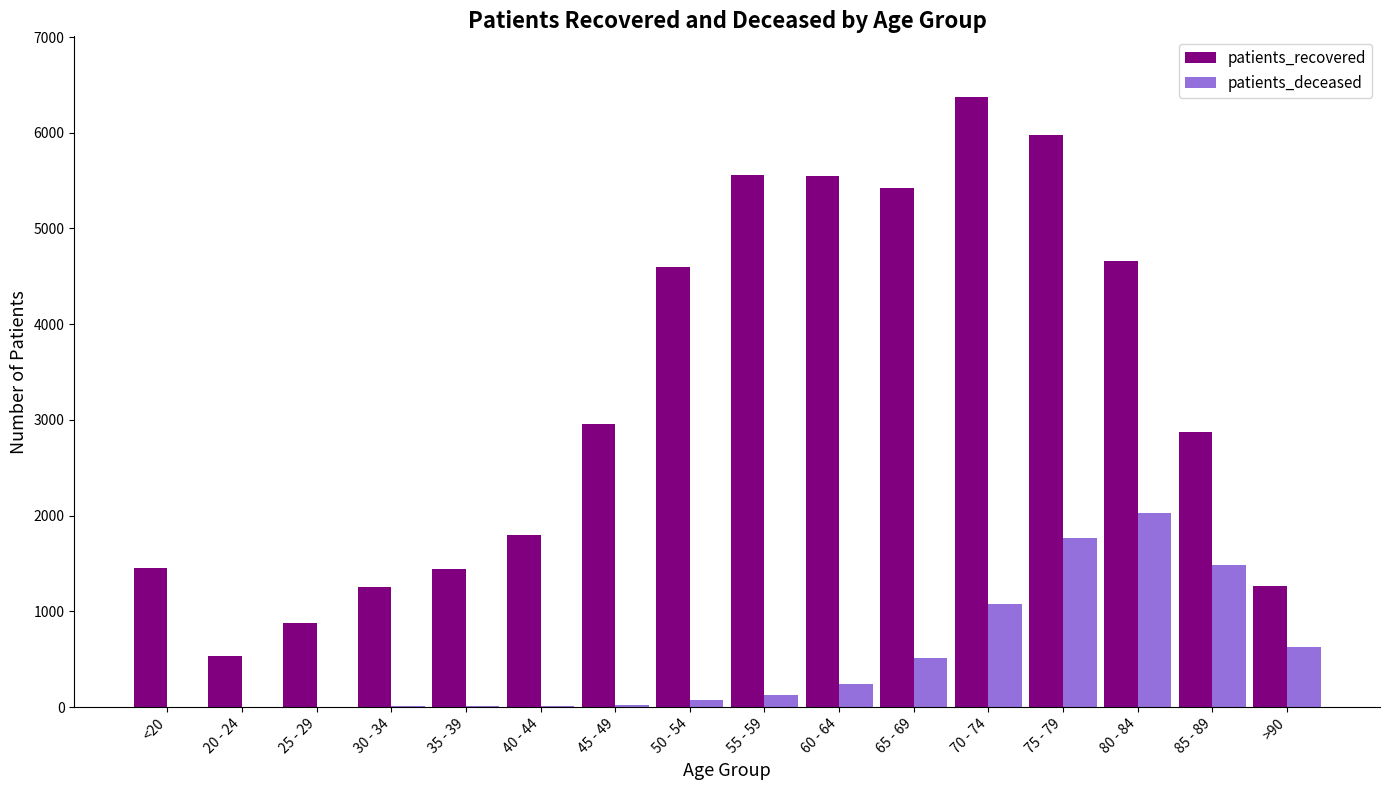

What is the greatest value displayed?

6370